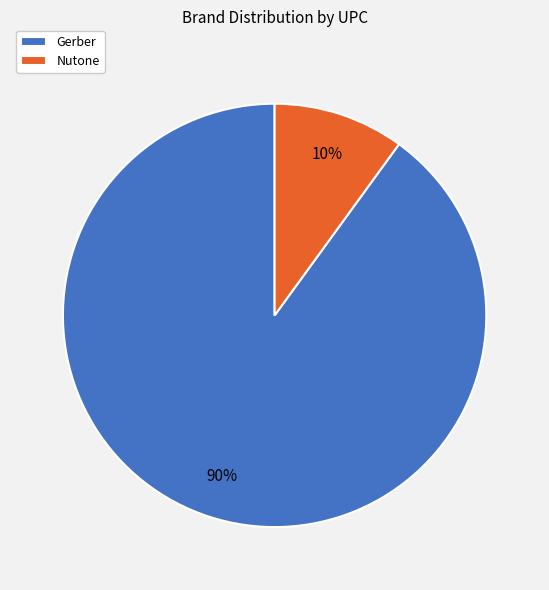

Between Nutone and Gerber, which is larger?

Gerber